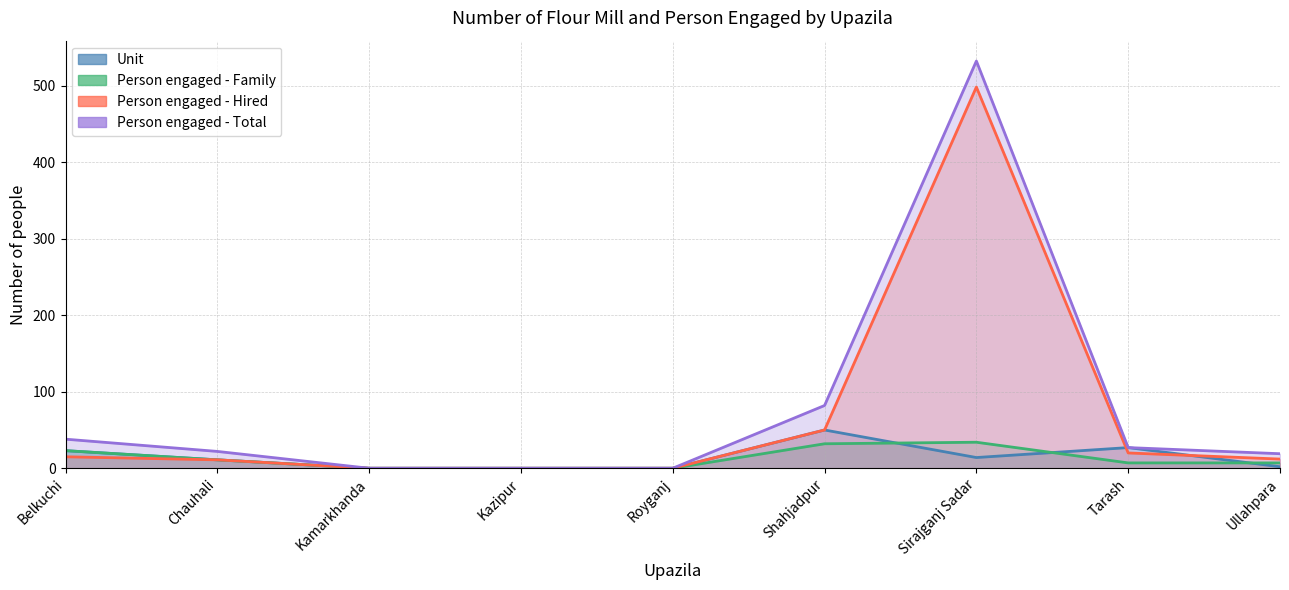

Between Belkuchi and Kazipur, which series saw the biggest shift?

Person engaged - Total